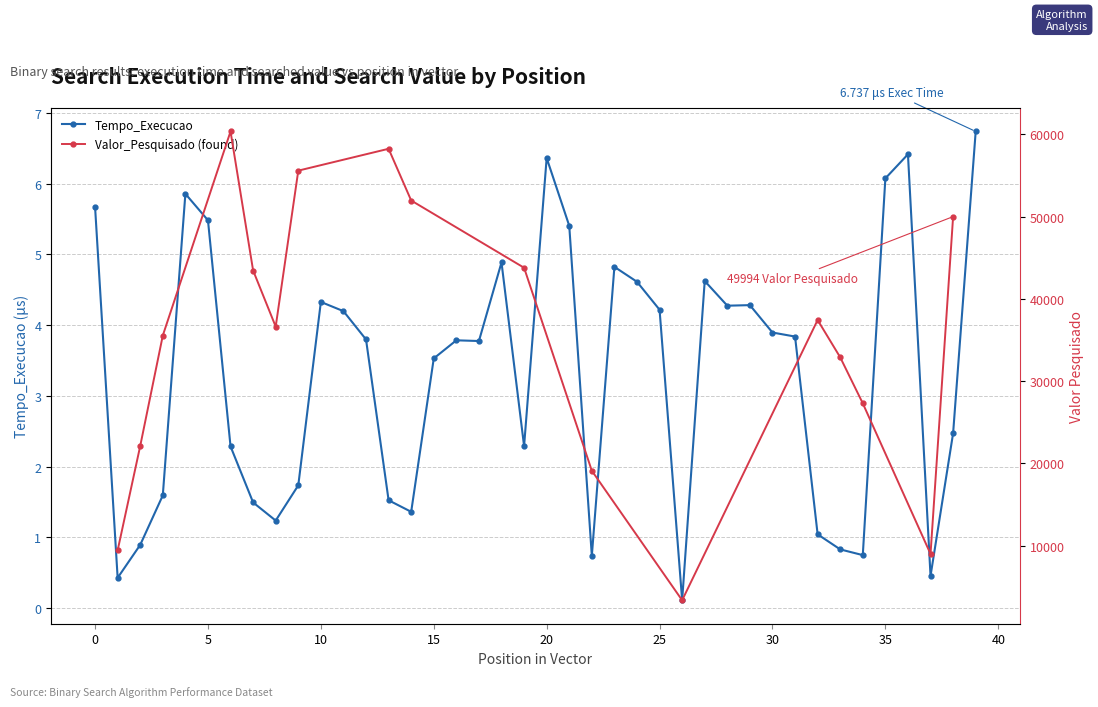

What is the ratio of the value at 32 to the value at 25?

0.2